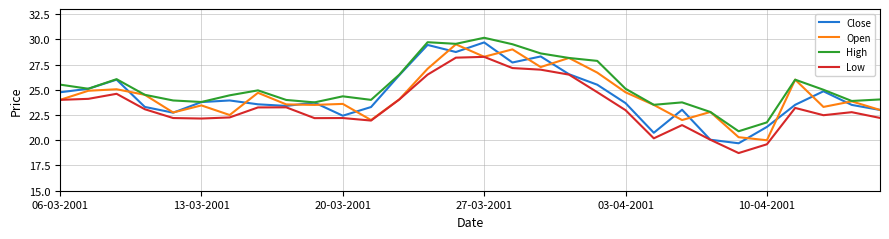

What is the lowest value of the Open series?

20.0